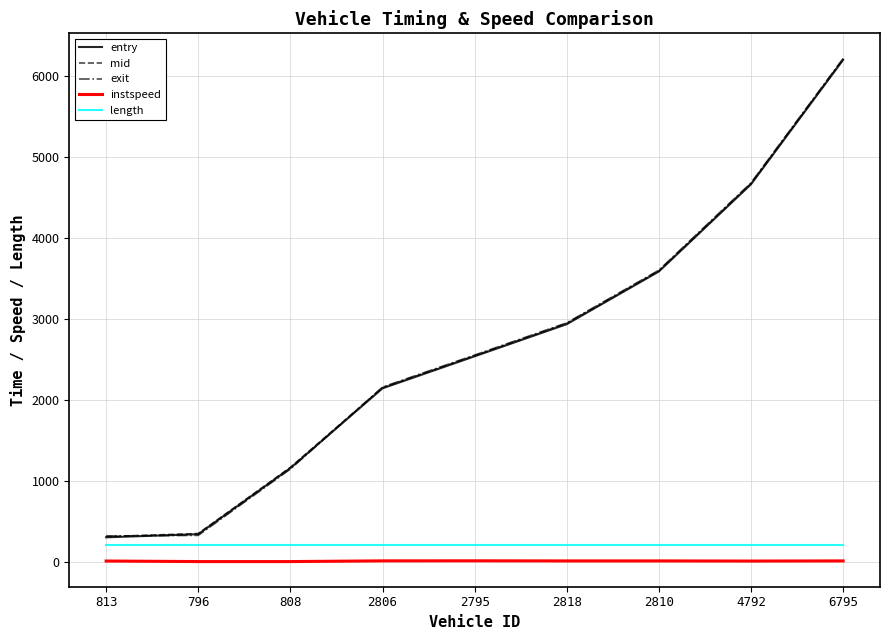

The mid series shows 4670.5 at 4792. True or false?

True